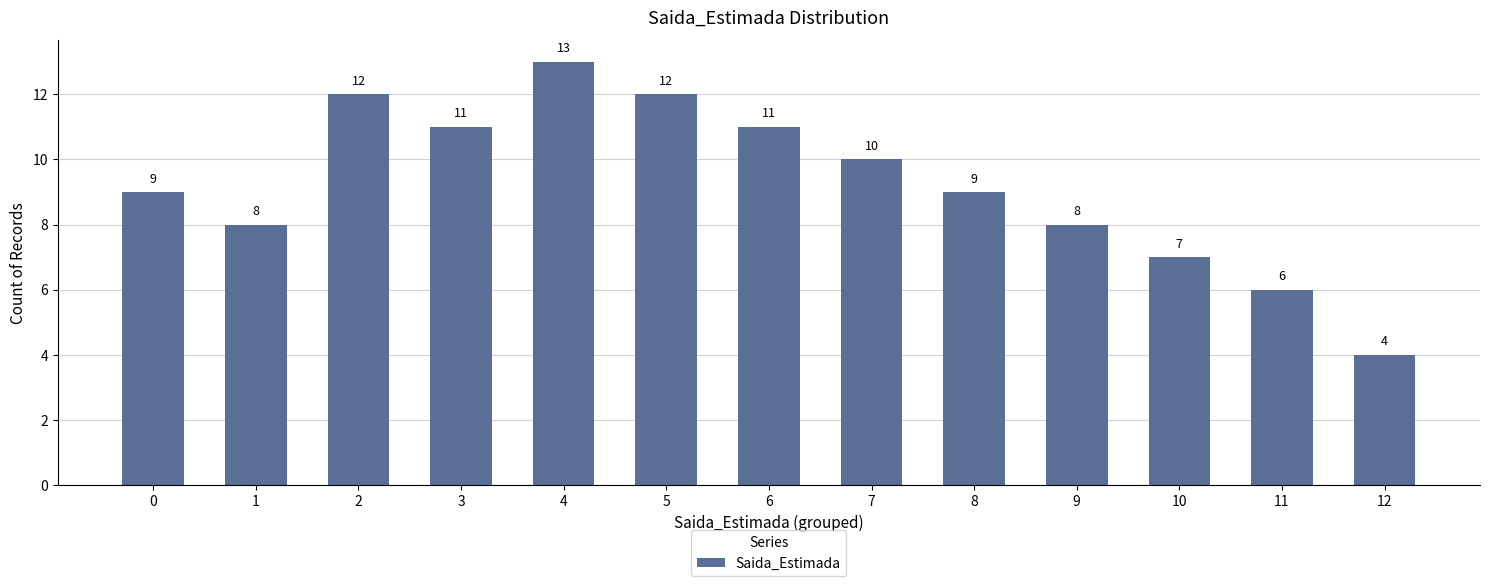

Reading left to right, what are all the values shown in this chart?

0=9	1=8	2=12	3=11	4=13	5=12	6=11	7=10	8=9	9=8	10=7	11=6	12=4